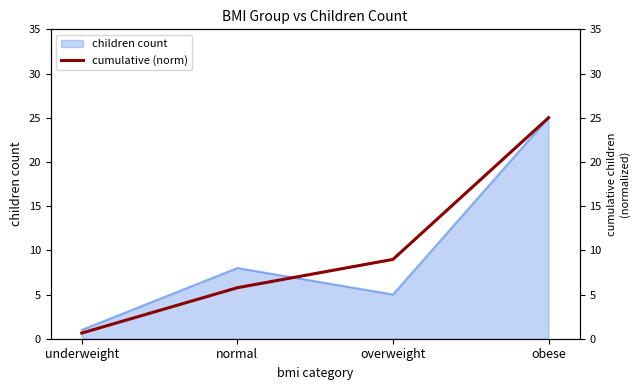

Is it true that the value at obese is 34.2?

False